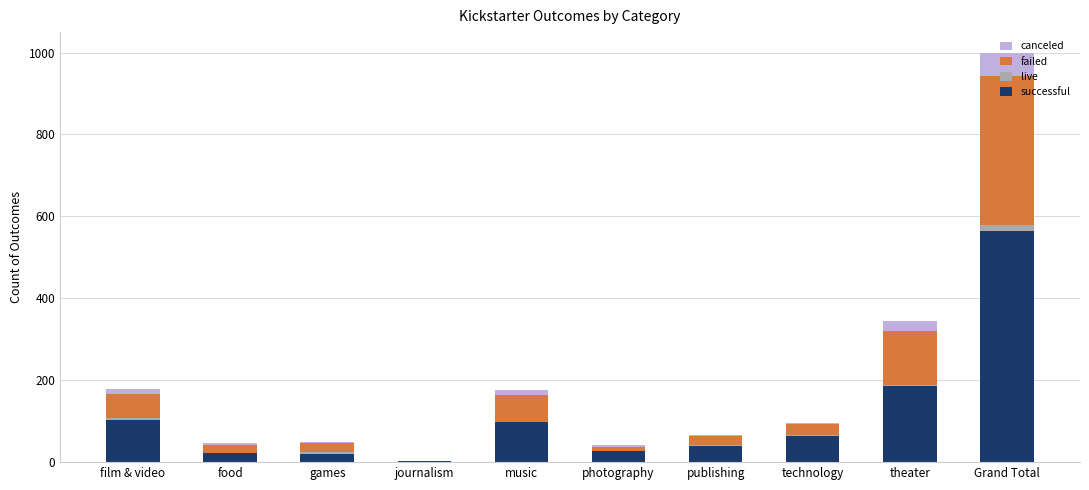

True or false: successful has a value of 166 at music.

False